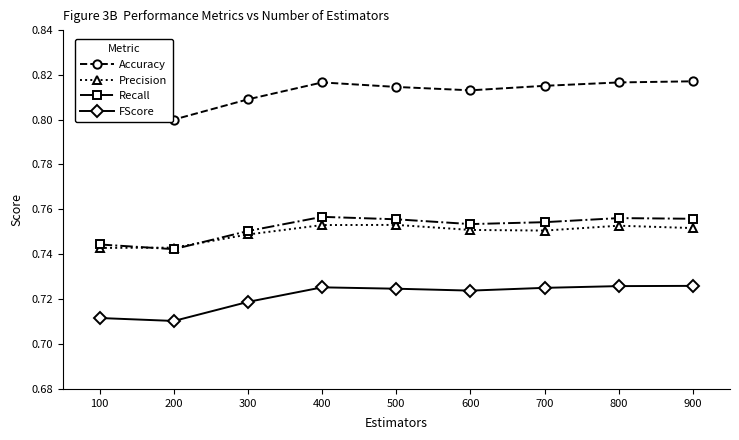

How many distinct data groups are displayed?

4